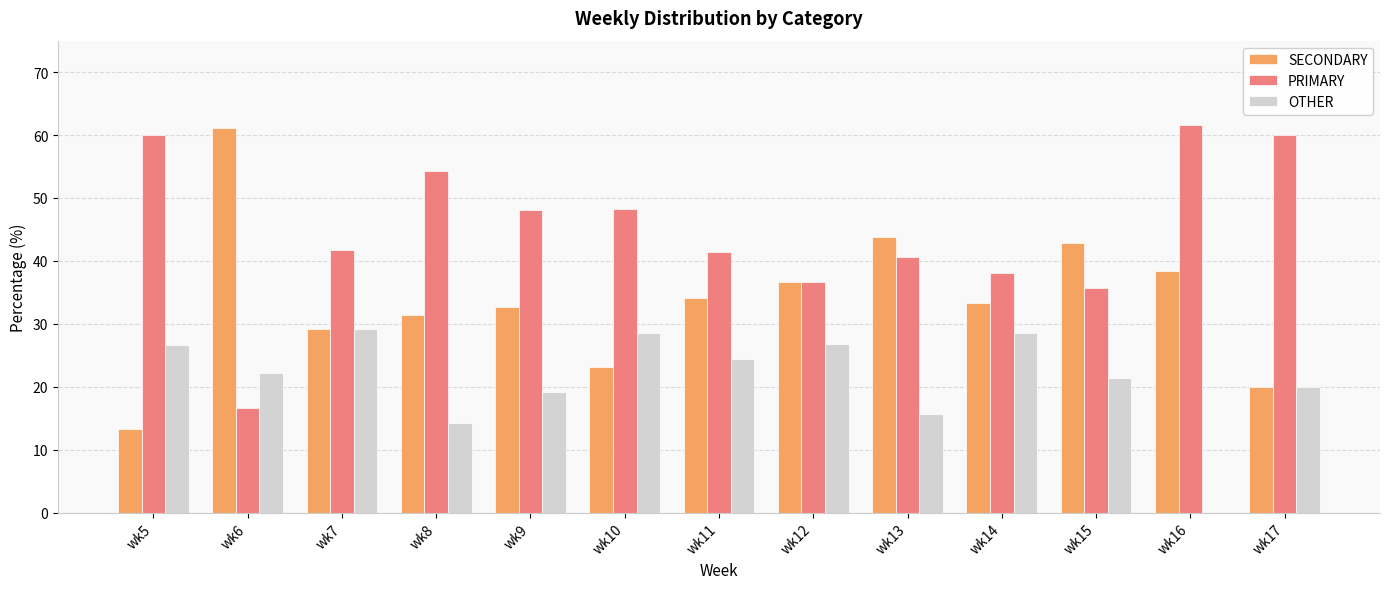

What is the average value of the OTHER series?

21.3